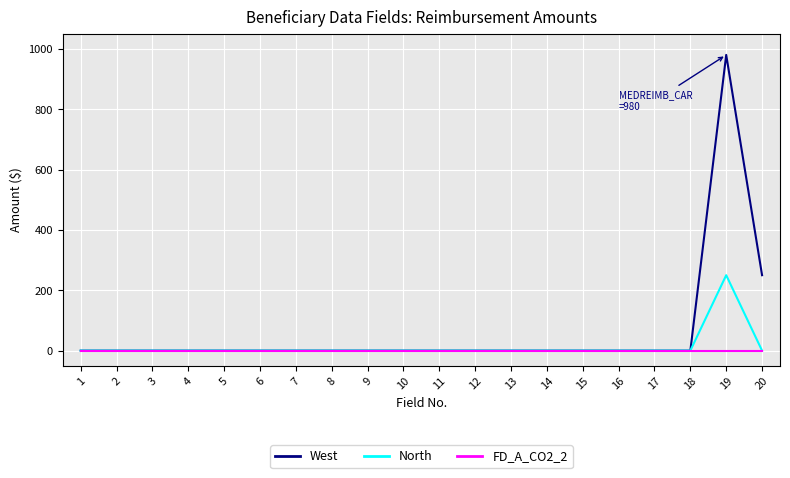

Rank the series by their average value, from highest to lowest.

West, North, FD_A_CO2_2